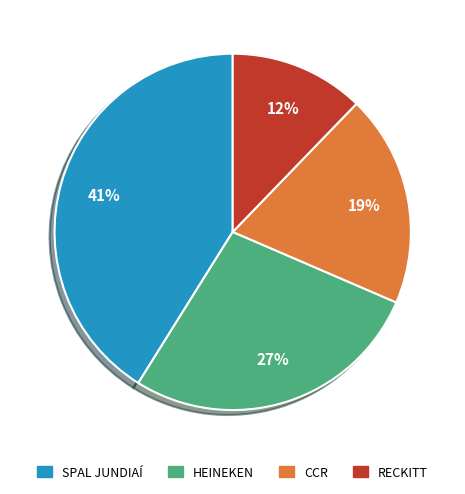

Which has a higher value, HEINEKEN or CCR?

HEINEKEN